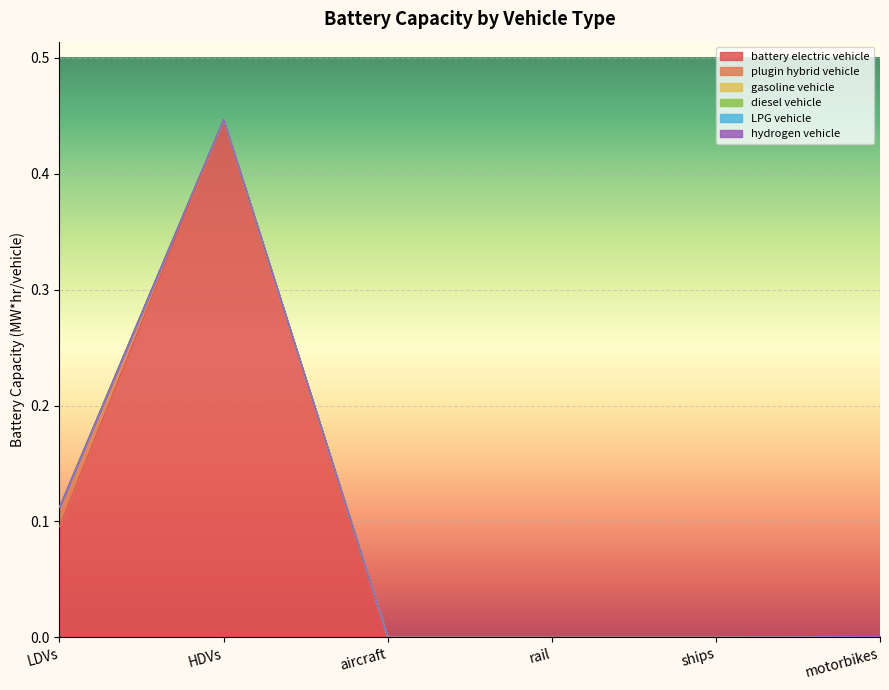

Reading right to left, what are all the values shown in this chart?

battery electric vehicle: motorbikes=0.0	ships=0.0	rail=0.0	aircraft=0.0	HDVs=0.4	LDVs=0.1
plugin hybrid vehicle: motorbikes=0.0	ships=0.0	rail=0.0	aircraft=0.0	HDVs=0.0	LDVs=0.0
gasoline vehicle: motorbikes=0.0	ships=0.0	rail=0.0	aircraft=0.0	HDVs=0.0	LDVs=0.0
diesel vehicle: motorbikes=0.0	ships=0.0	rail=0.0	aircraft=0.0	HDVs=0.0	LDVs=0.0
LPG vehicle: motorbikes=0.0	ships=0.0	rail=0.0	aircraft=0.0	HDVs=0.0	LDVs=0.0
hydrogen vehicle: motorbikes=0.0	ships=0.0	rail=0.0	aircraft=0.0	HDVs=0.0	LDVs=0.0